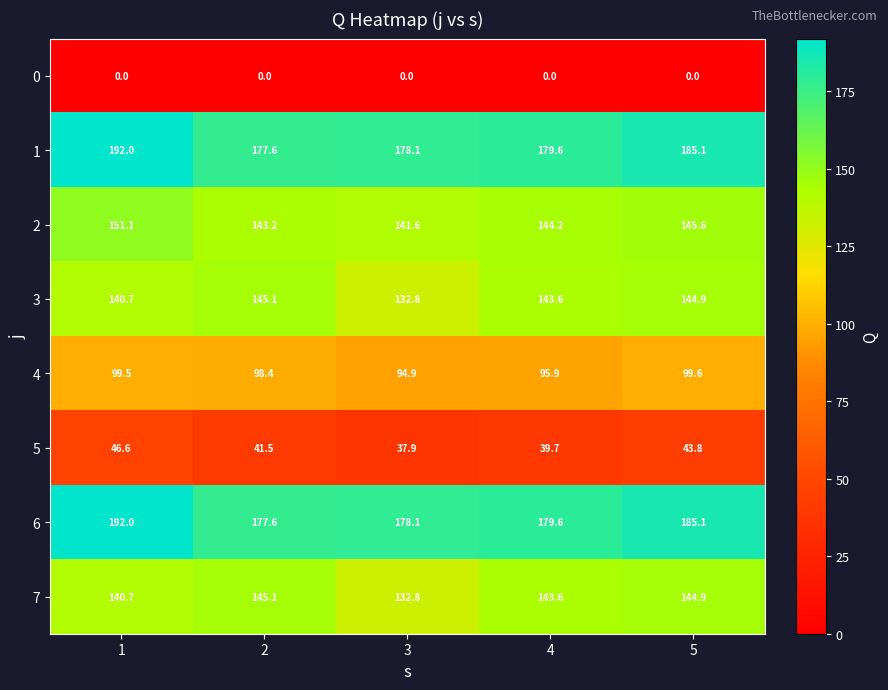

What is the difference between the maximum and minimum values in the 7 series?

12.3